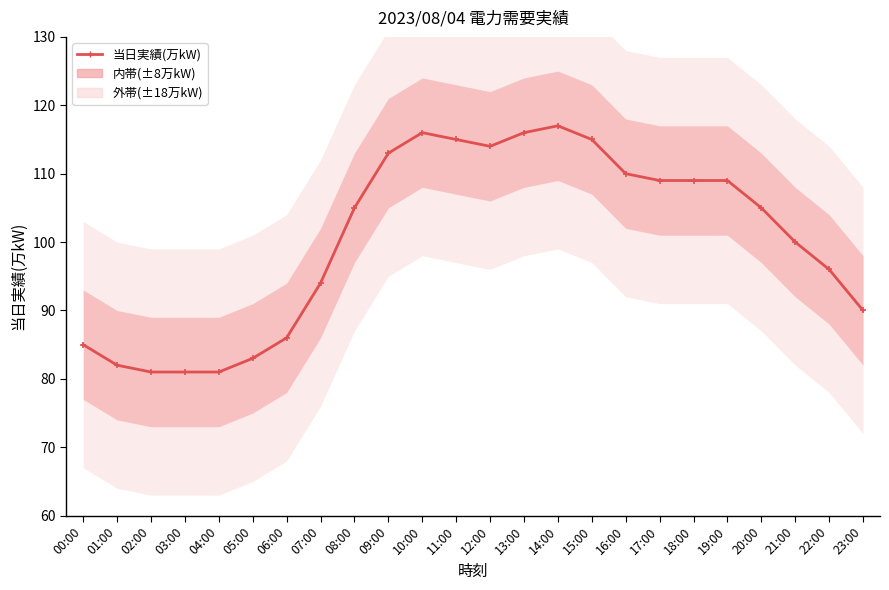

Is this an area chart (filled region under the line)?

No